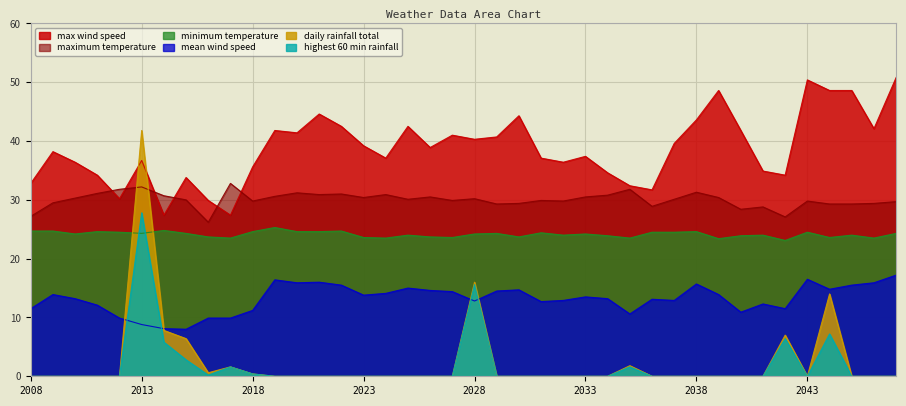

Reading right to left, list all the values displayed in this chart.

mean_wind_speed: 17.2	15.9	15.5	14.8	16.5	11.5	12.3	10.9	13.9	15.7	12.9	13.1	10.6	13.2	13.5	12.9	12.7	14.7	14.5	12.8	14.4	14.6	15.0	14.1	13.8	15.5	16.0	15.9	16.4	11.2	9.9	9.9	8.0	8.1	8.8	9.9	12.1	13.2	13.9	11.5
max_wind_speed: 50.8	42.1	48.6	48.6	50.4	34.2	34.9	41.8	48.6	43.6	39.6	31.7	32.4	34.6	37.4	36.4	37.1	44.3	40.7	40.3	41.0	38.9	42.5	37.1	39.2	42.5	44.6	41.4	41.8	35.6	27.4	29.9	33.8	27.4	36.7	30.2	34.2	36.4	38.2	32.8
maximum_temperature: 29.7	29.4	29.3	29.3	29.8	27.1	28.8	28.4	30.4	31.3	30.1	28.9	31.8	30.8	30.5	29.8	29.9	29.4	29.3	30.2	29.9	30.5	30.1	30.9	30.4	31.0	30.9	31.2	30.6	29.8	32.8	26.2	30.0	30.7	32.2	31.8	31.1	30.3	29.5	27.2
minimum_temperature: 24.3	23.5	24.0	23.6	24.5	23.1	24.0	23.9	23.4	24.6	24.5	24.5	23.5	23.9	24.2	24.0	24.4	23.7	24.3	24.2	23.6	23.7	24.0	23.5	23.6	24.7	24.6	24.6	25.3	24.6	23.5	23.7	24.3	24.8	24.3	24.5	24.6	24.2	24.7	24.7
daily_rainfall_total: 0.0	0.0	0.0	14.0	0.0	7.0	0.0	0.0	0.0	0.0	0.0	0.0	1.8	0.0	0.0	0.0	0.0	0.0	0.0	16.0	0.0	0.0	0.0	0.0	0.0	0.0	0.0	0.0	0.0	0.4	1.6	0.6	6.4	7.8	41.8	0.0	0.0	0.0	0.0	0.0
highest_60_min_rainfall: 0.0	0.0	0.0	7.2	0.0	6.4	0.0	0.0	0.0	0.0	0.0	0.0	1.6	0.0	0.0	0.0	0.0	0.0	0.0	15.6	0.0	0.0	0.0	0.0	0.0	0.0	0.0	0.0	0.0	0.4	1.6	0.2	2.8	5.8	27.8	0.0	0.0	0.0	0.0	0.0